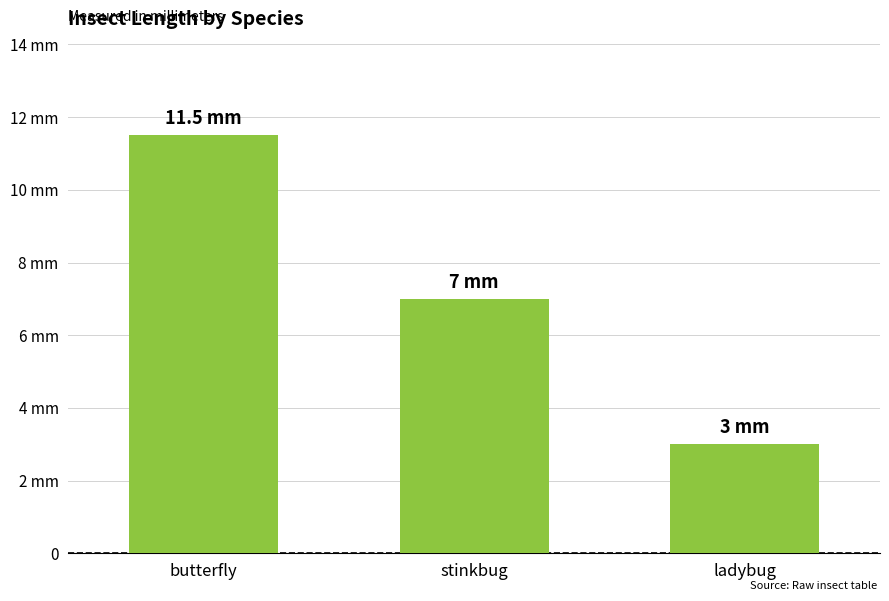

What is the change in value from stinkbug to ladybug?

-4.0